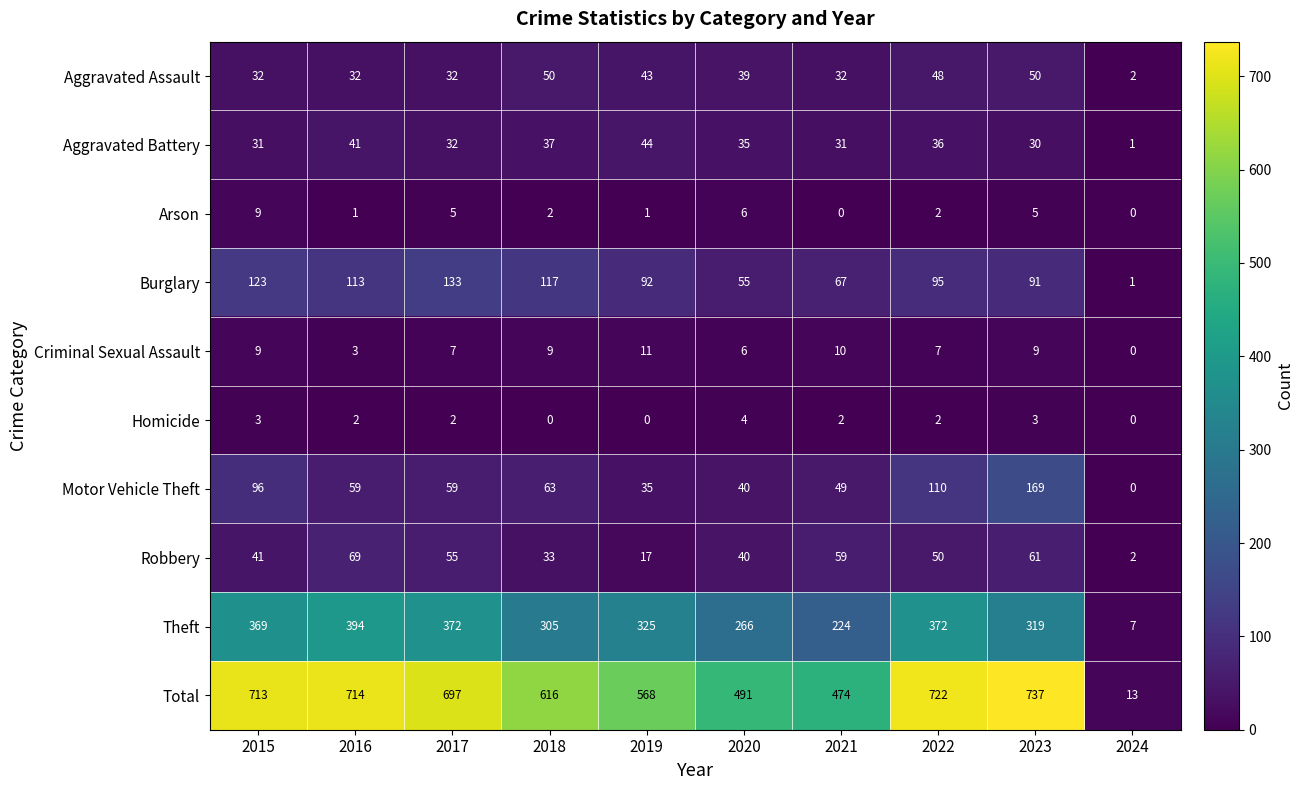

What is the maximum value shown in the chart?

737